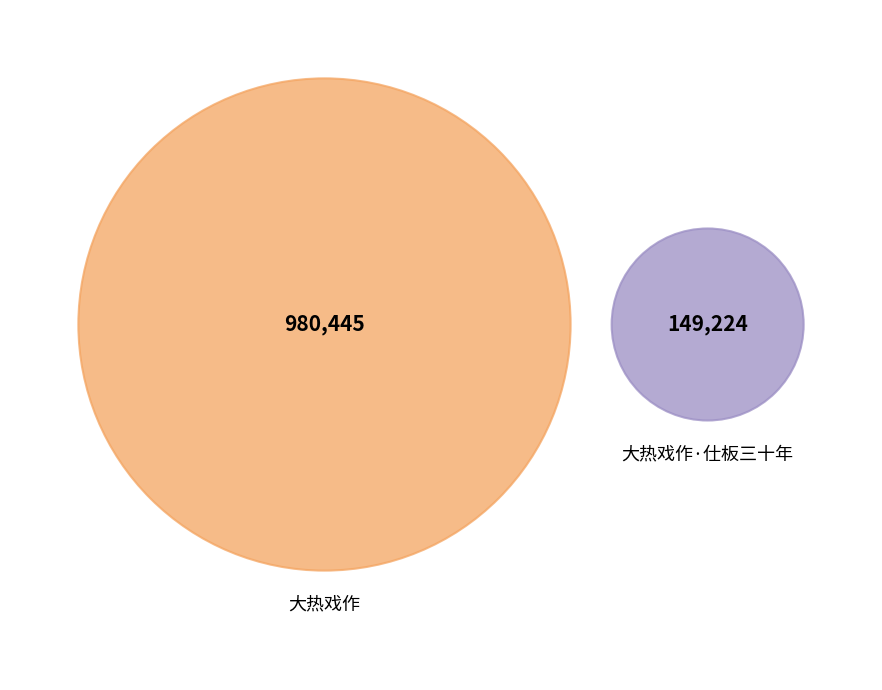

Count the number of slices in the pie.

2